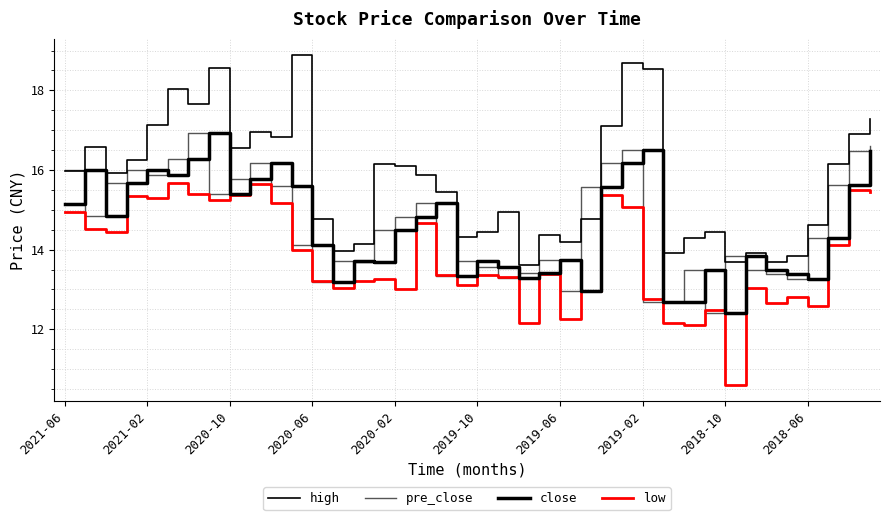

True or false: high and low intersect in this chart.

False